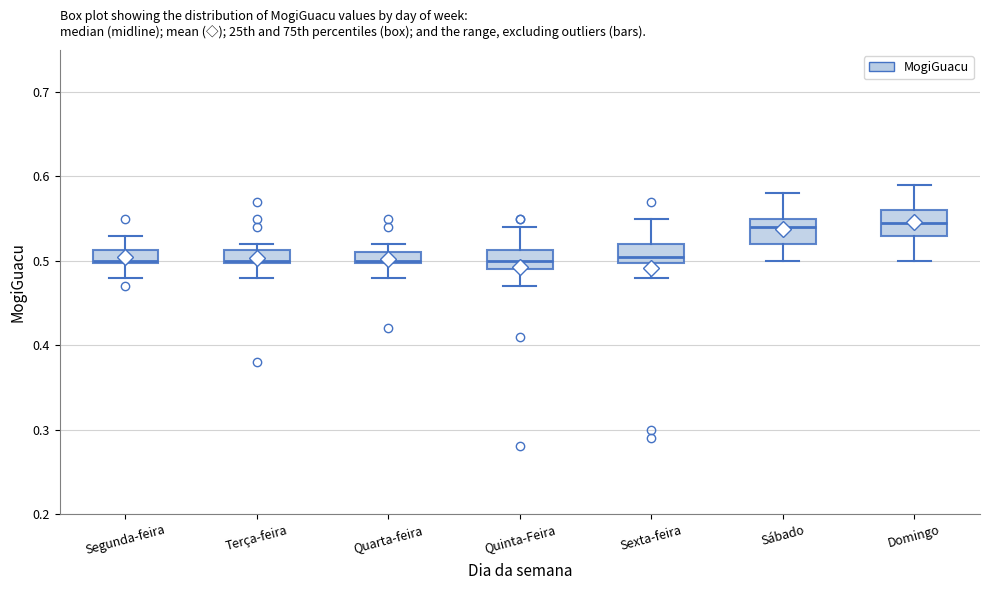

Where does the lower whisker of the box for Sexta-feira end on the y-axis? The values are not printed on the chart, so give them approximately, as read against the axis.

0.48